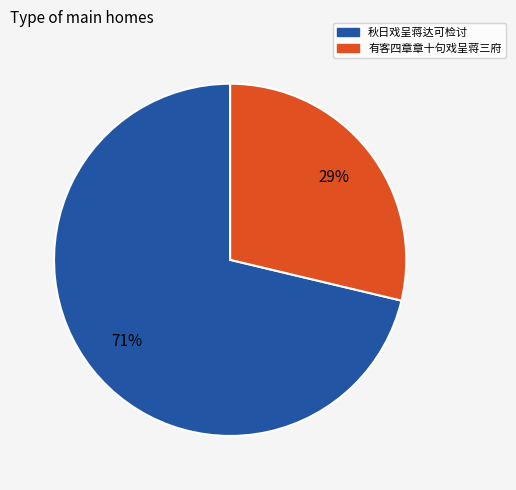

To the nearest percent, what is the average slice percentage?

50%